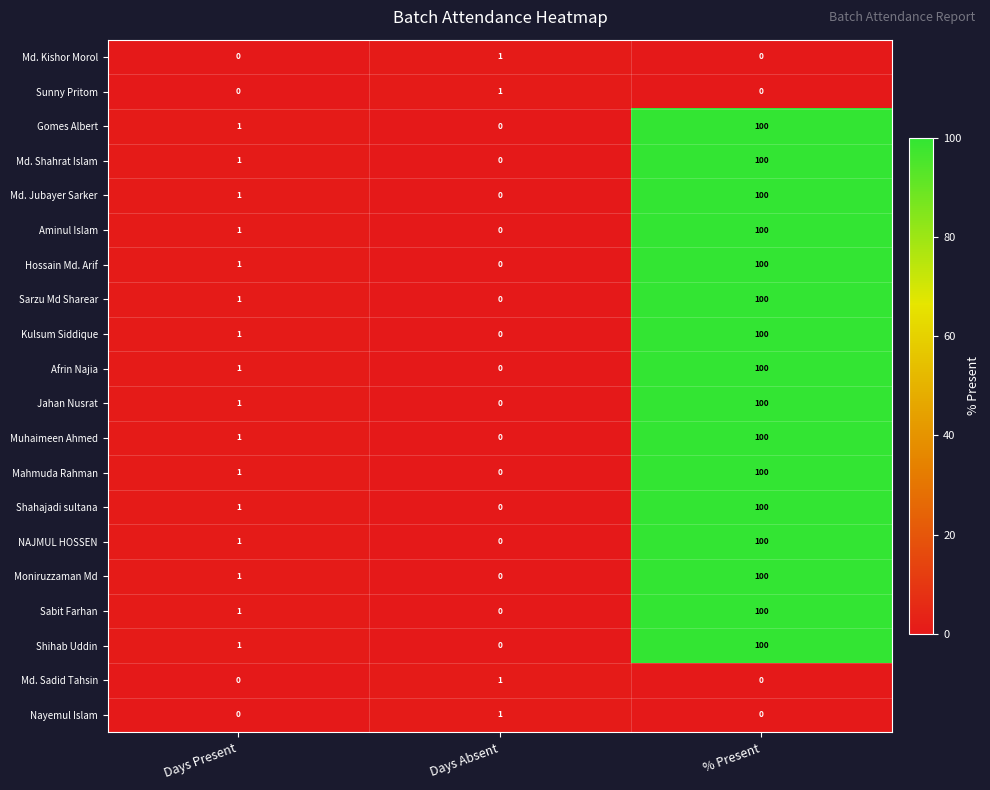

What is the total value across all series at Days Absent?

4